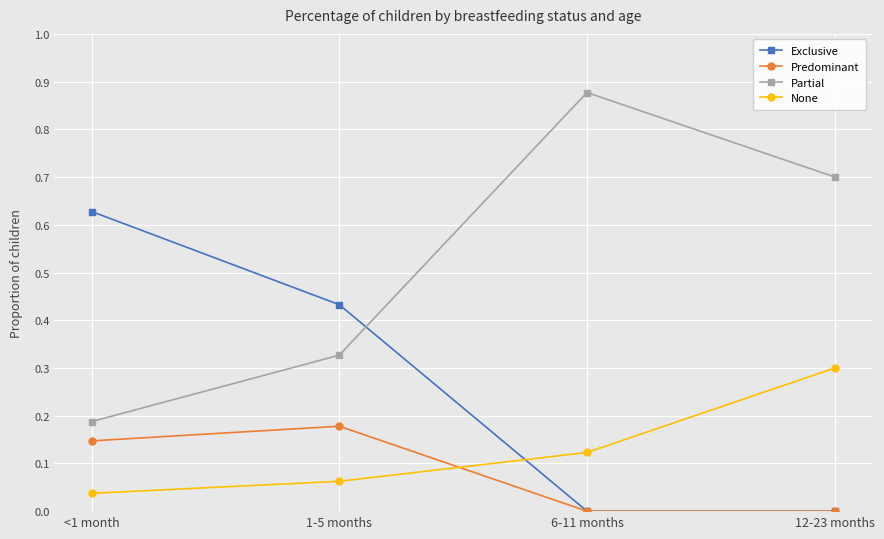

How many lines are shown in the chart?

4